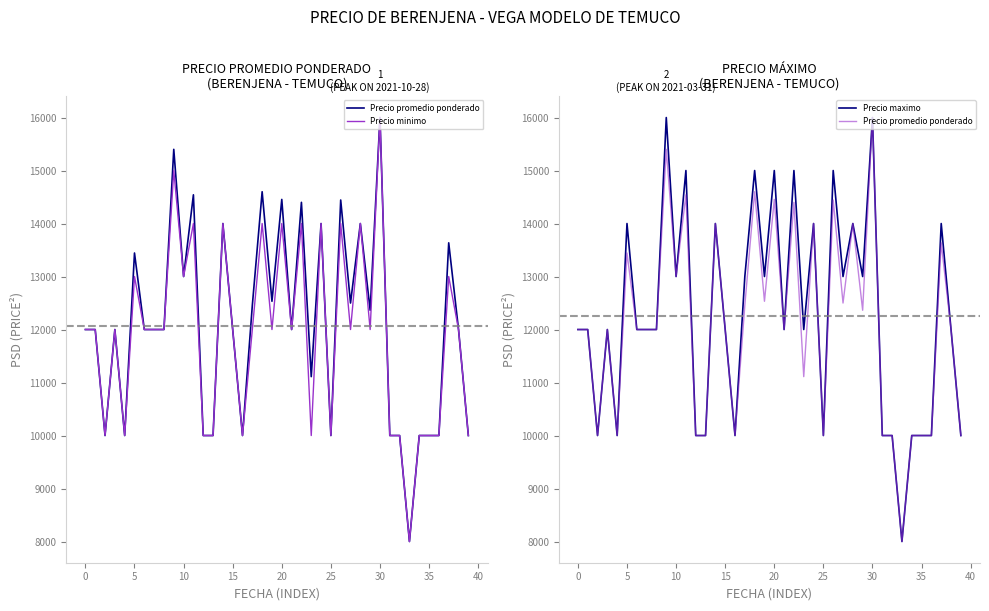

How many interior local valleys does the Precio promedio ponderado series have?

11